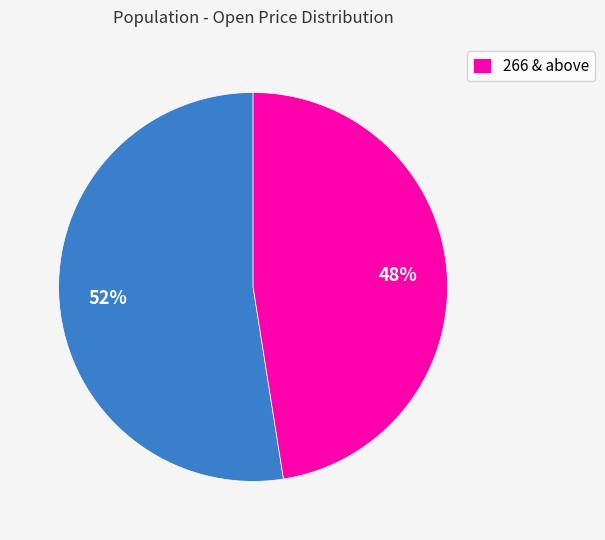

Is there any slice that represents more than half of the pie?

Yes